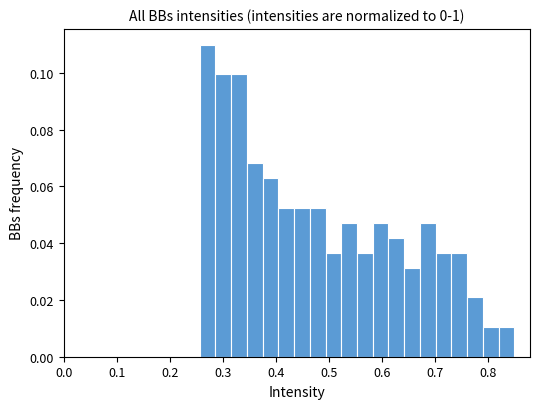

Around what value on the x-axis is the tallest bar? Give the approximate position of its centre, as read against the axis.

0.27